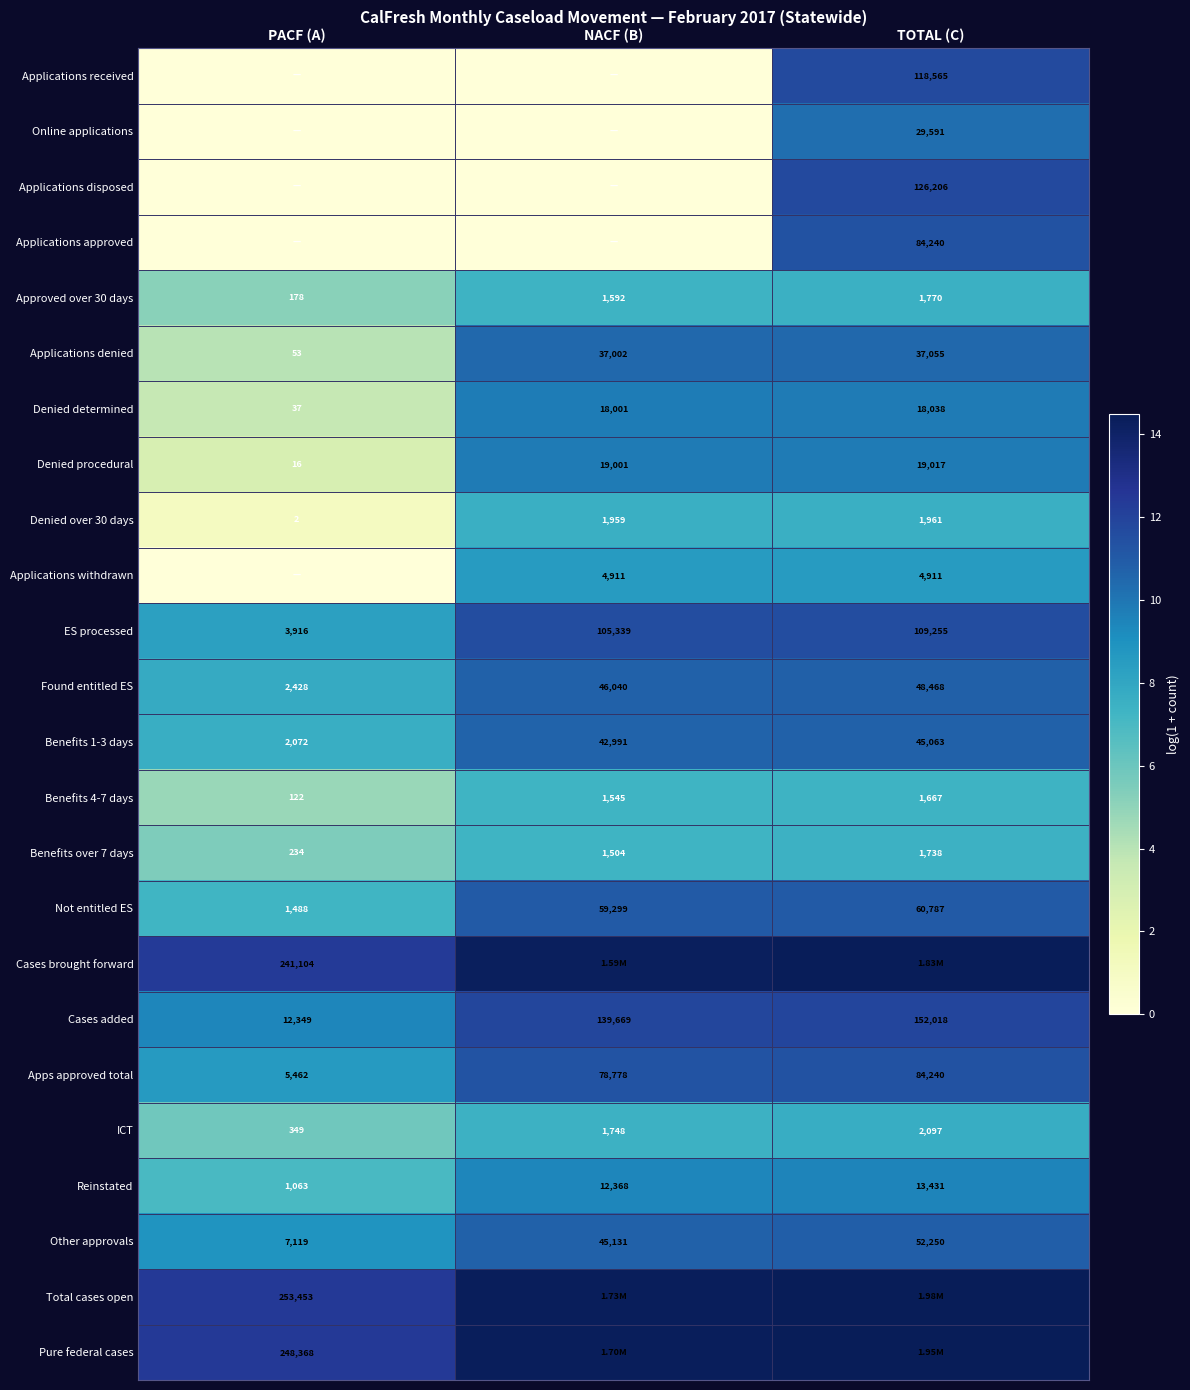

At which label is Other approvals closest to 29684?

NACF (B)